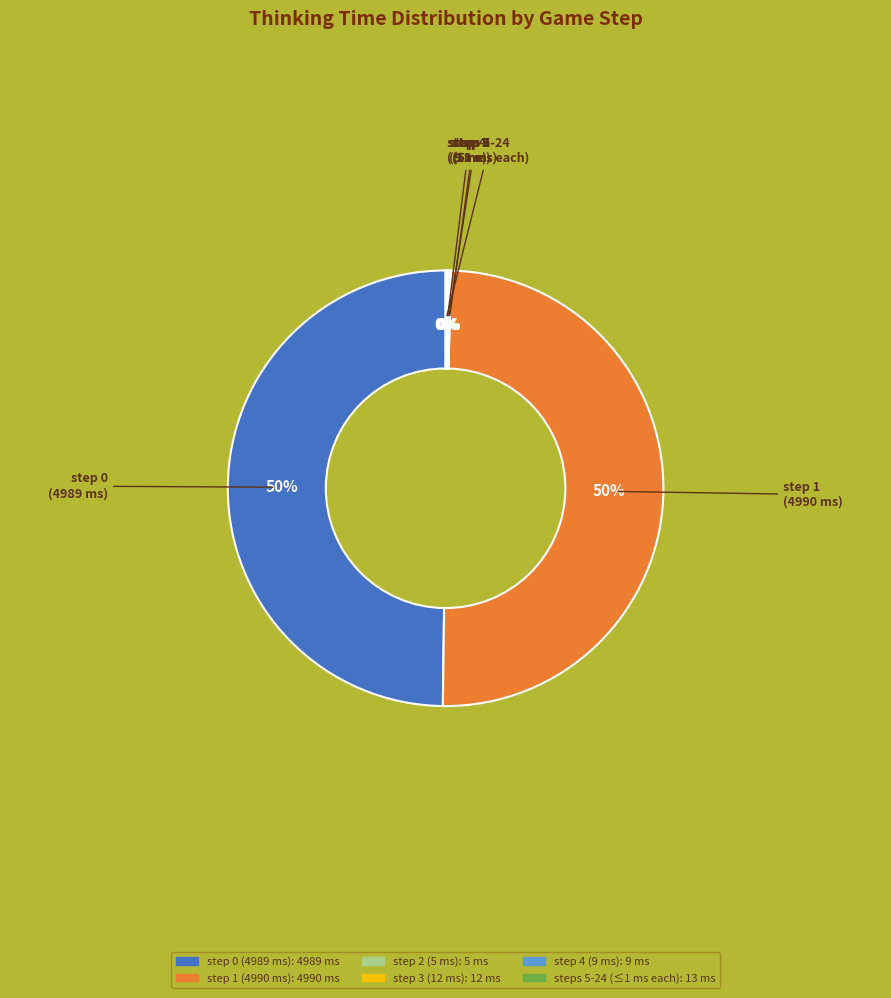

To the nearest percent, what is the average slice percentage?

17%